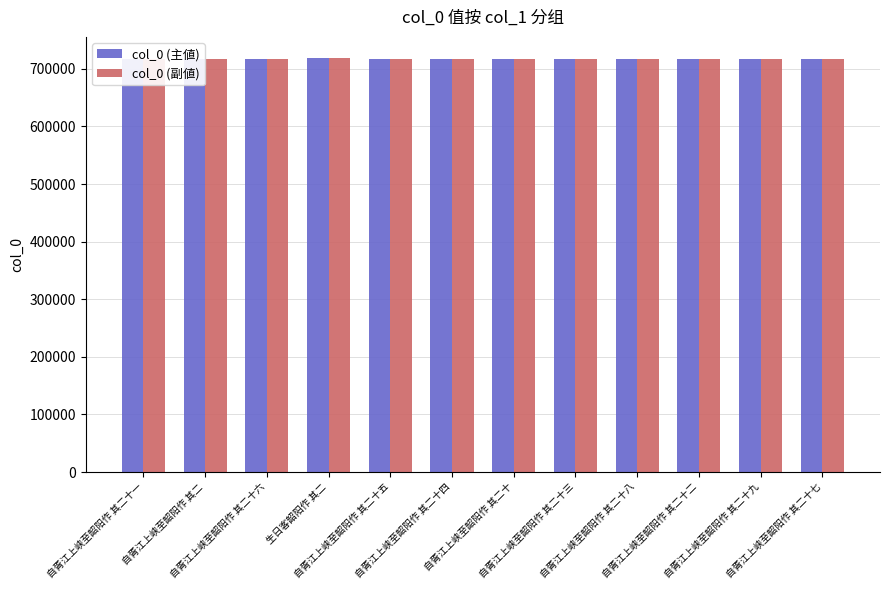

Rank the series by their average value, from highest to lowest.

col_0 (主値), col_0 (副値)